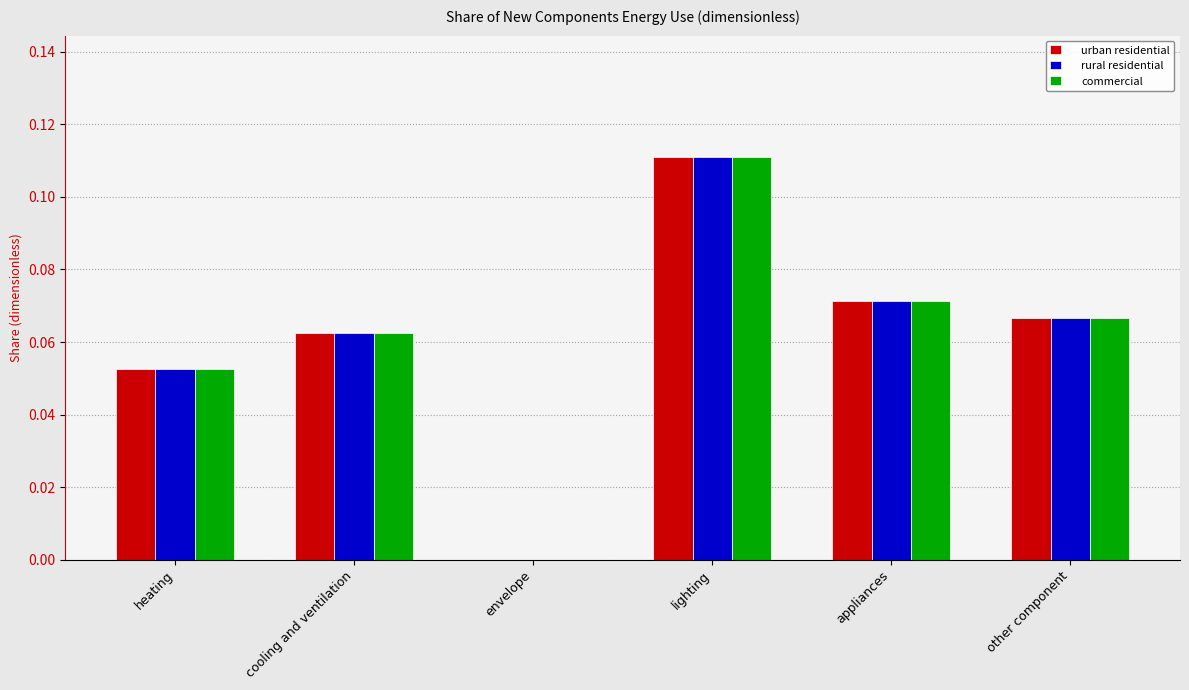

The commercial series shows 0.0 at envelope. True or false?

True